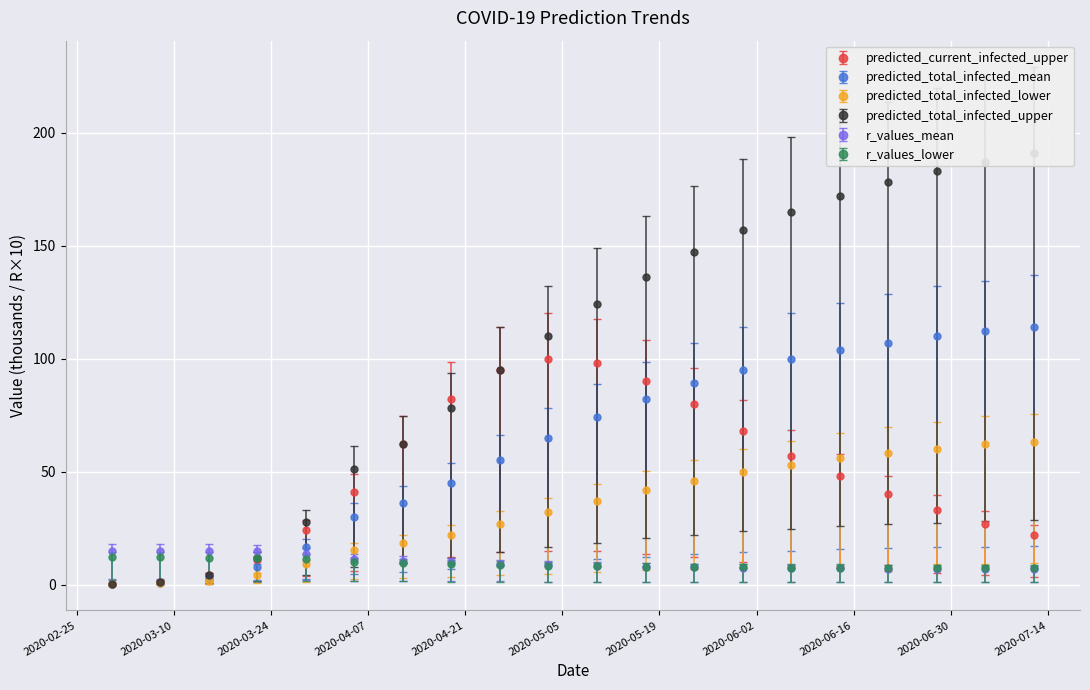

Which category has the highest value across all series?

2020-07-12